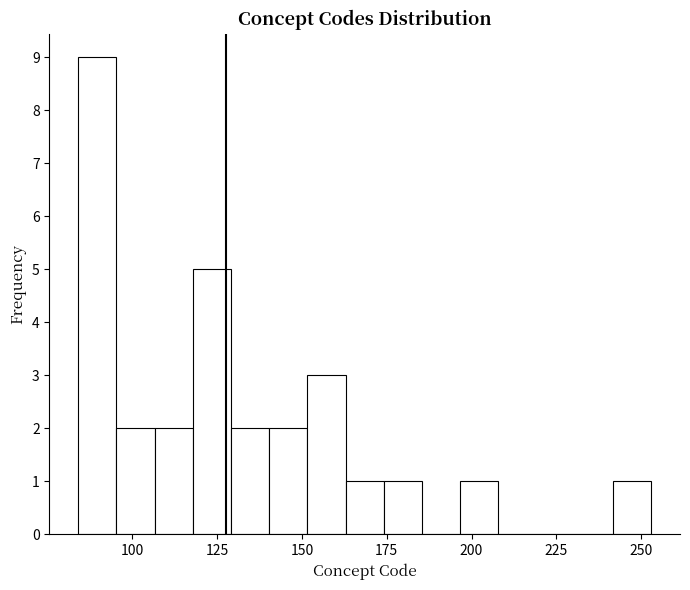

Read against the x-axis, roughly where is the centre of the tallest bar?

90